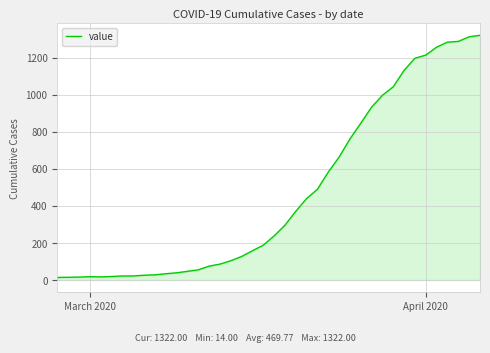

What is the difference between the maximum and minimum values?

1308